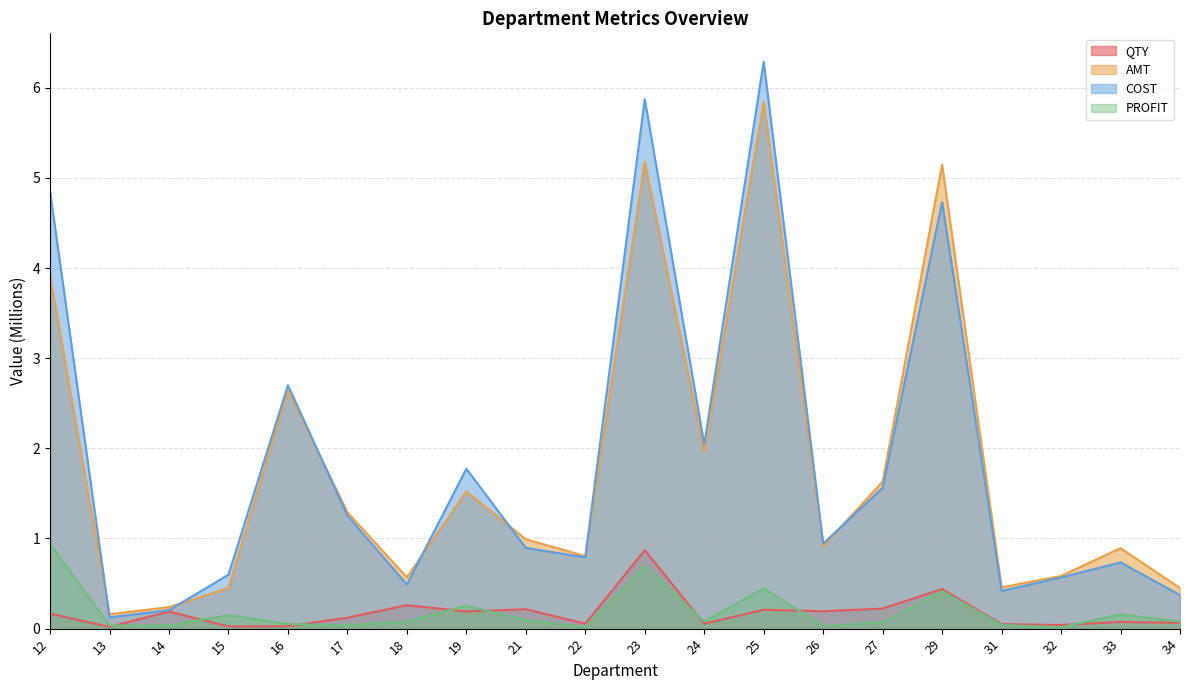

In PROFIT, how many points are lower than both neighbors (excluding endpoints)?

6